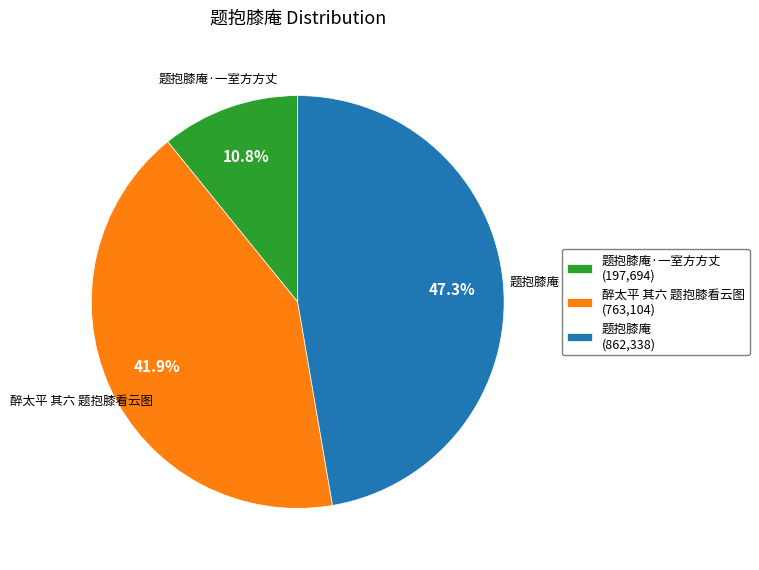

How many segments does this pie chart have?

3